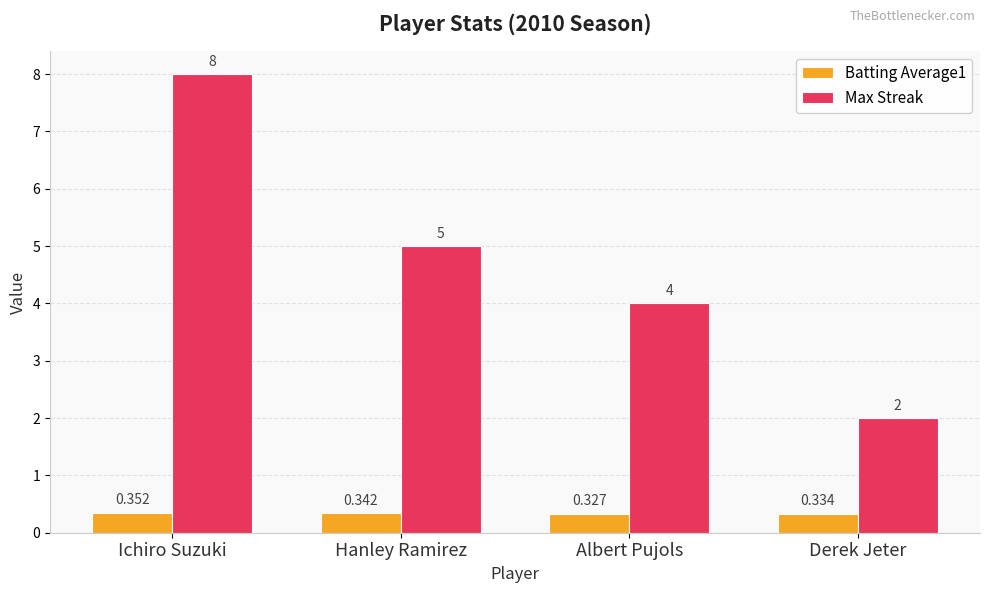

At which label is Max Streak closest to 5?

Hanley Ramirez